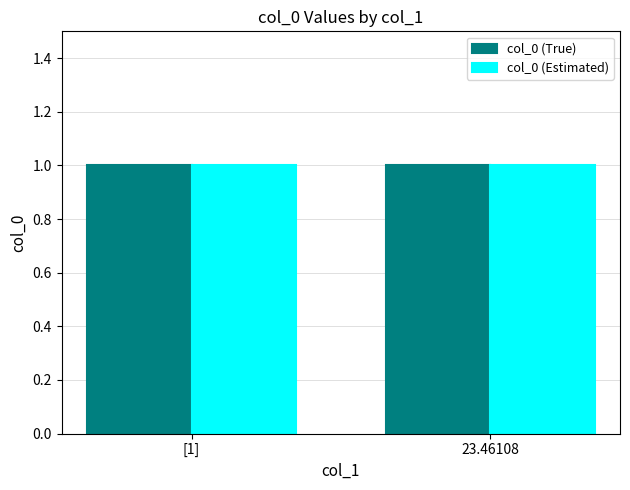

Approximately how many times larger is the value at [1] compared to 23.46108?

1.0